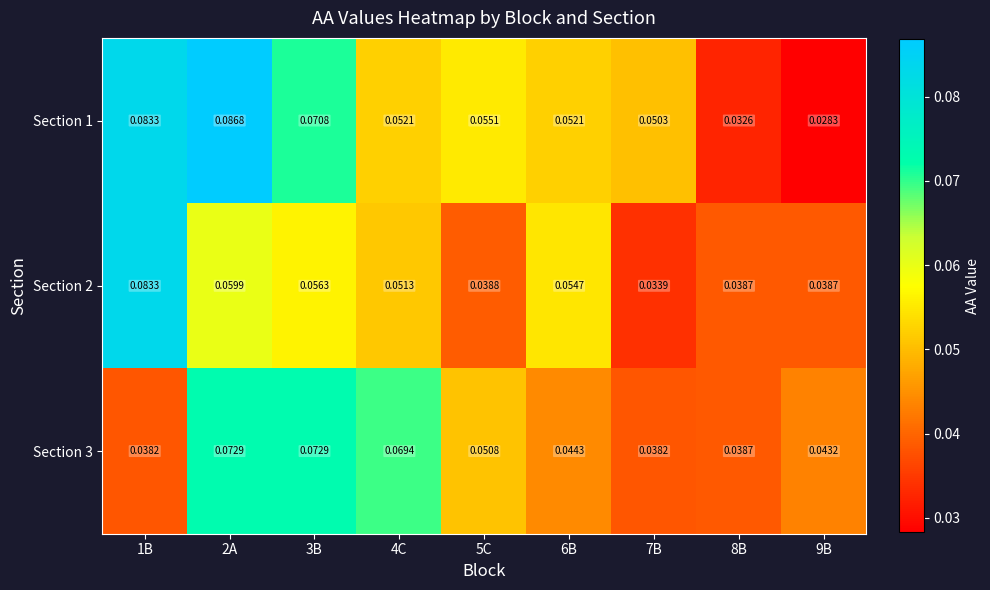

How many series are shown in this chart?

3